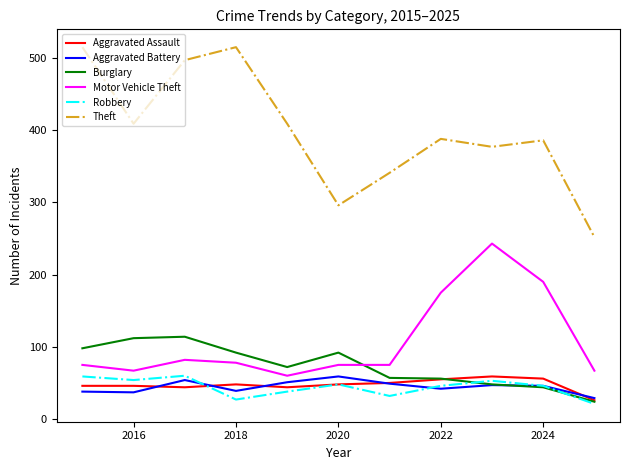

Which series has the largest range (max minus min)?

Theft